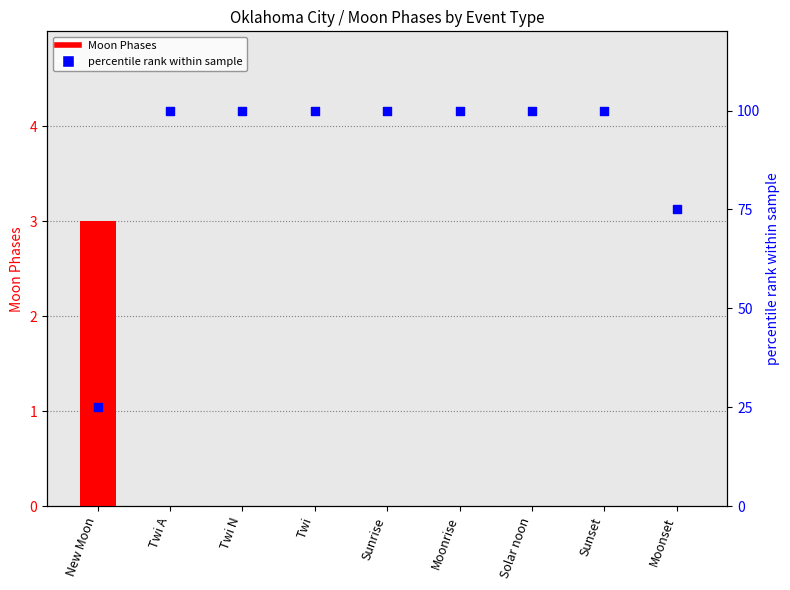

What is the total value across all series at Twi?

100